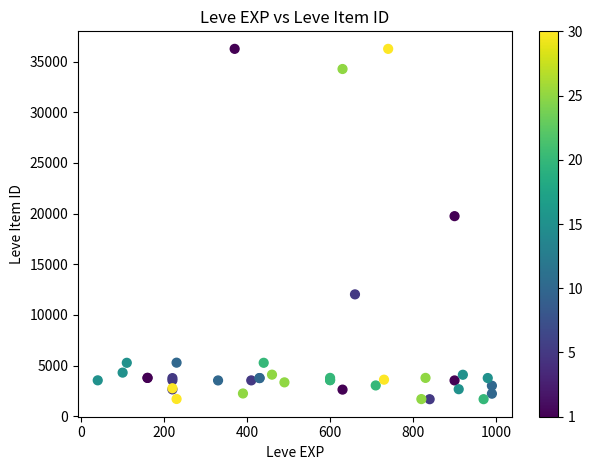

What Y value in the scatter plot is closest to 18967?

19744